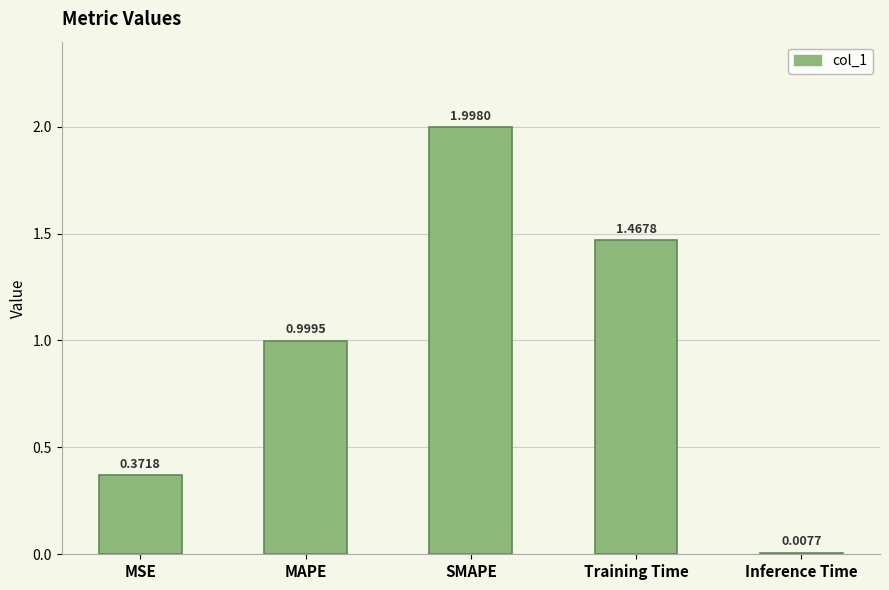

At which category does the chart reach its peak across all series?

SMAPE